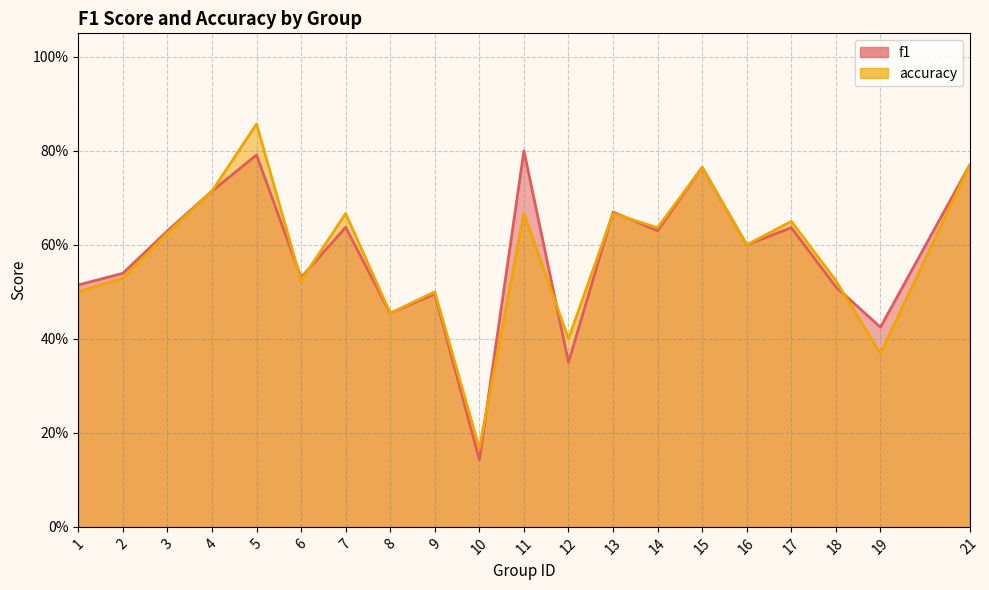

What is the sum of the accuracy values at 17 and 12?

1.1